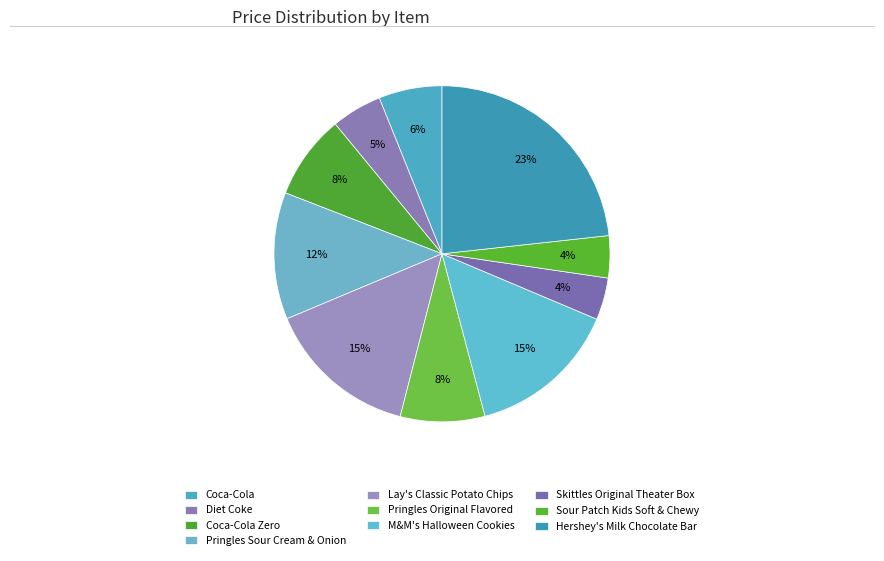

To the nearest percent, what is the difference between the largest and smallest slice percentages?

19%